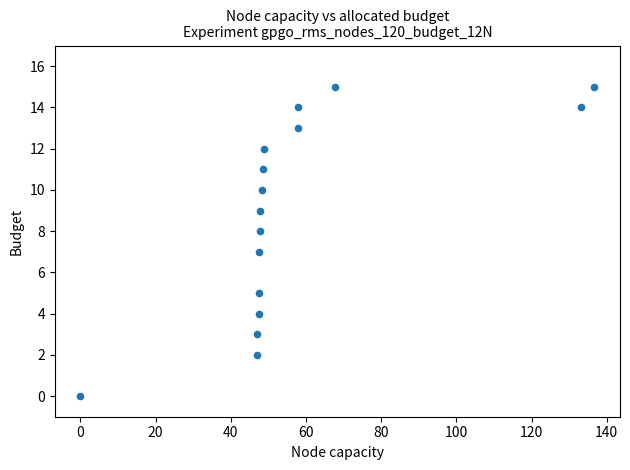

What is the range of Y values (max minus min)?

15